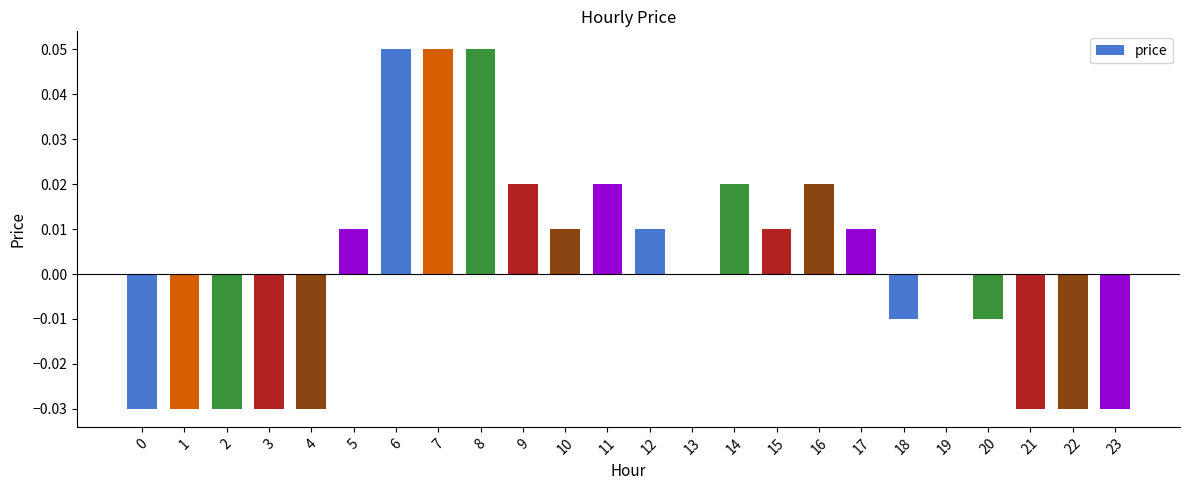

The value at 7 is 0.0. True or false?

False